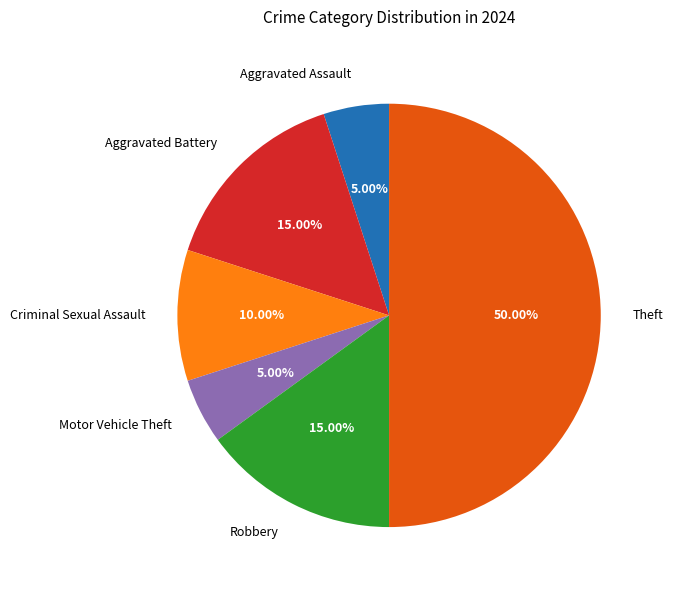

Combined, do Theft and Motor Vehicle Theft account for over 50%?

Yes